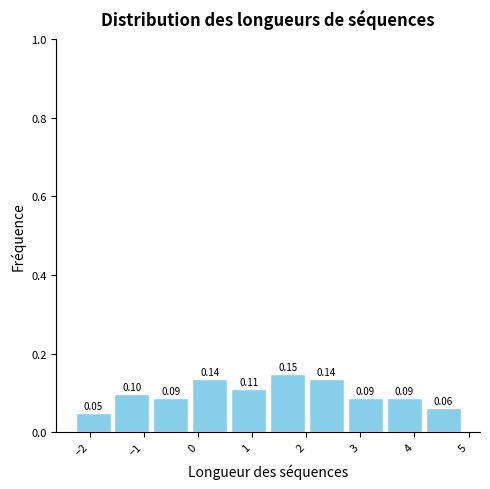

Reading left to right, list every bar in this chart as the range it spans on the x-axis followed by its height. The bar edges are not printed on the chart, so give them approximately, as read against the axis.

-2.3 to -1.6: 0.05
-1.6 to -0.9: 0.10
-0.9 to -0.1: 0.09
-0.1 to 0.6: 0.14
0.6 to 1.3: 0.11
1.3 to 2.0: 0.15
2.0 to 2.7: 0.14
2.7 to 3.5: 0.09
3.5 to 4.2: 0.09
4.2 to 4.9: 0.06